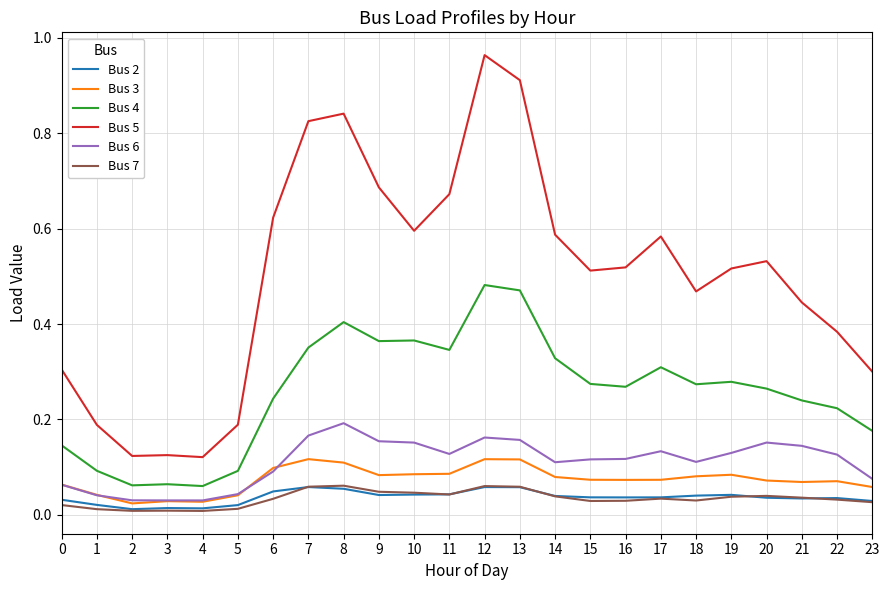

What is the sum of all Bus 4 values?

6.2